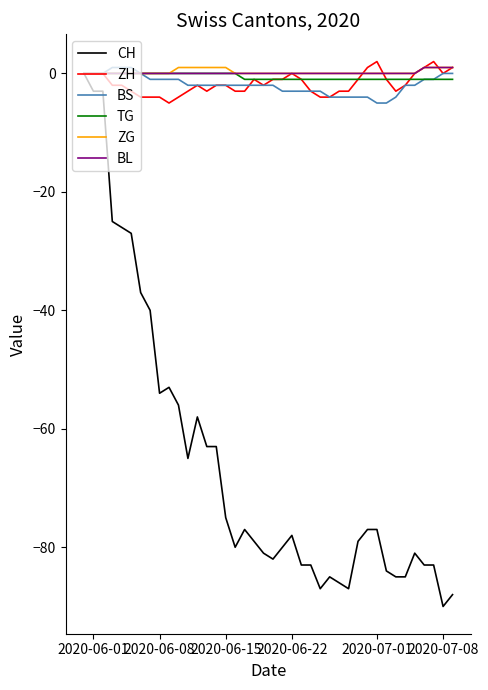

Which series has the widest spread of values?

CH